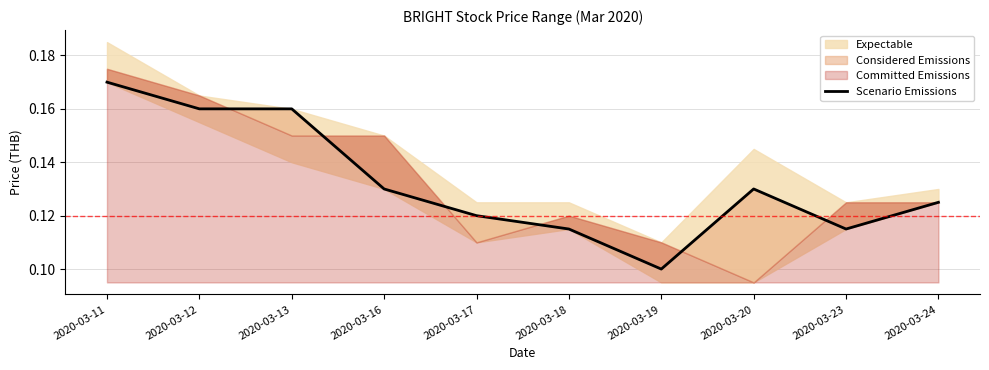

Reading left to right, extract all data points from this chart.

0.2	0.2	0.2	0.1	0.1	0.1	0.1	0.1	0.1	0.1